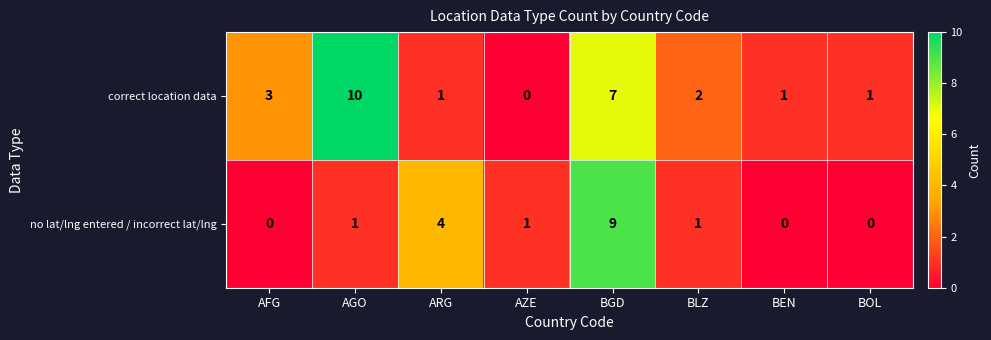

Which series has the widest spread of values?

correct location data